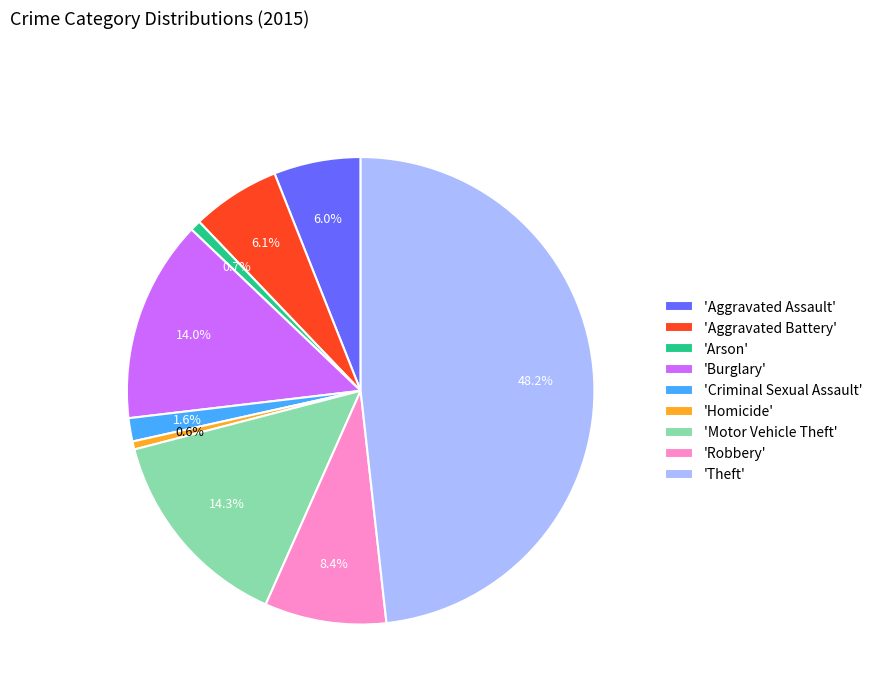

What portion of the pie excludes 'Motor Vehicle Theft'?

85.7%